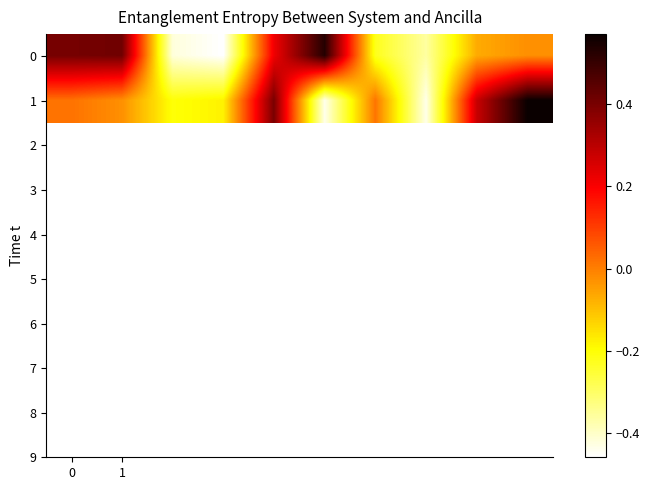

Reading left to right, extract all data points from this chart.

0: 0.4	0.4	-0.4	-0.5	0.2	0.5	-0.2	-0.4	-0.1	-0.0
1: 0.0	-0.0	-0.2	-0.2	0.4	-0.4	0.0	-0.4	0.3	0.6